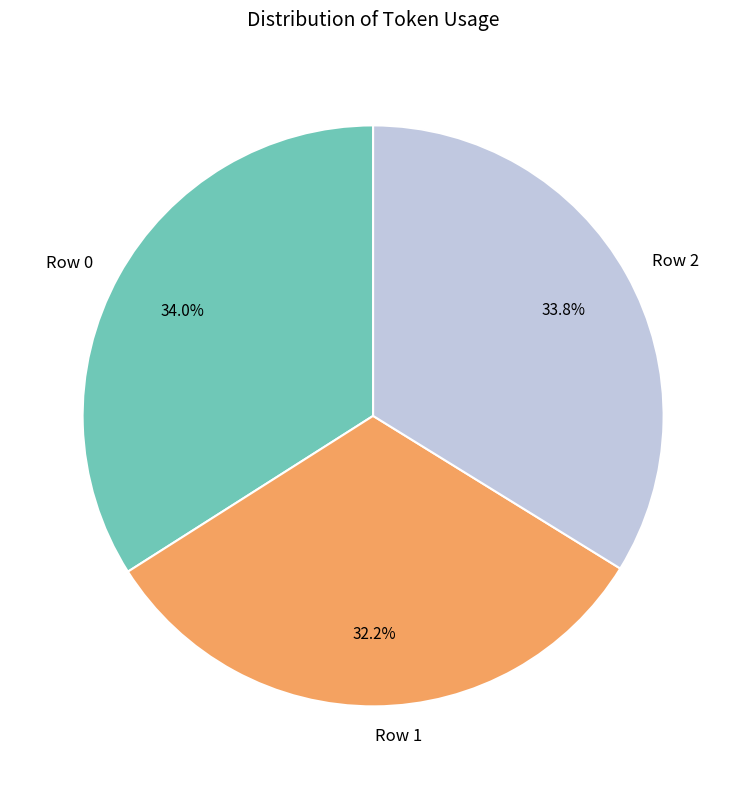

Count the number of slices in the pie.

3